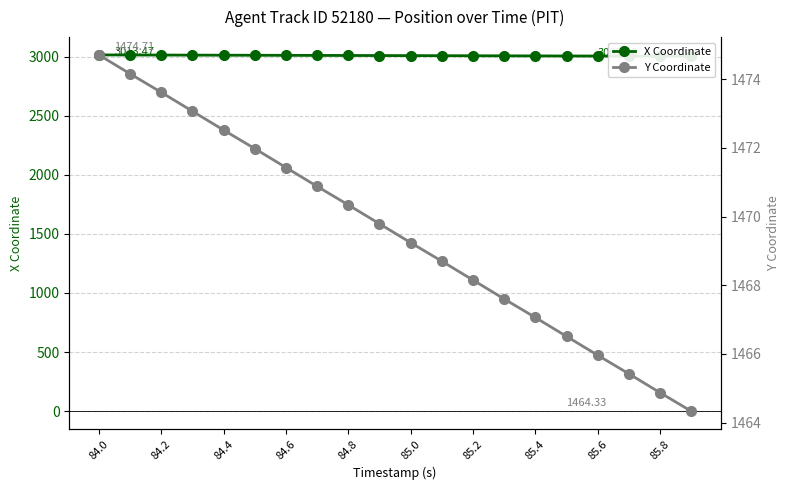

Count the number of categories in the chart.

20